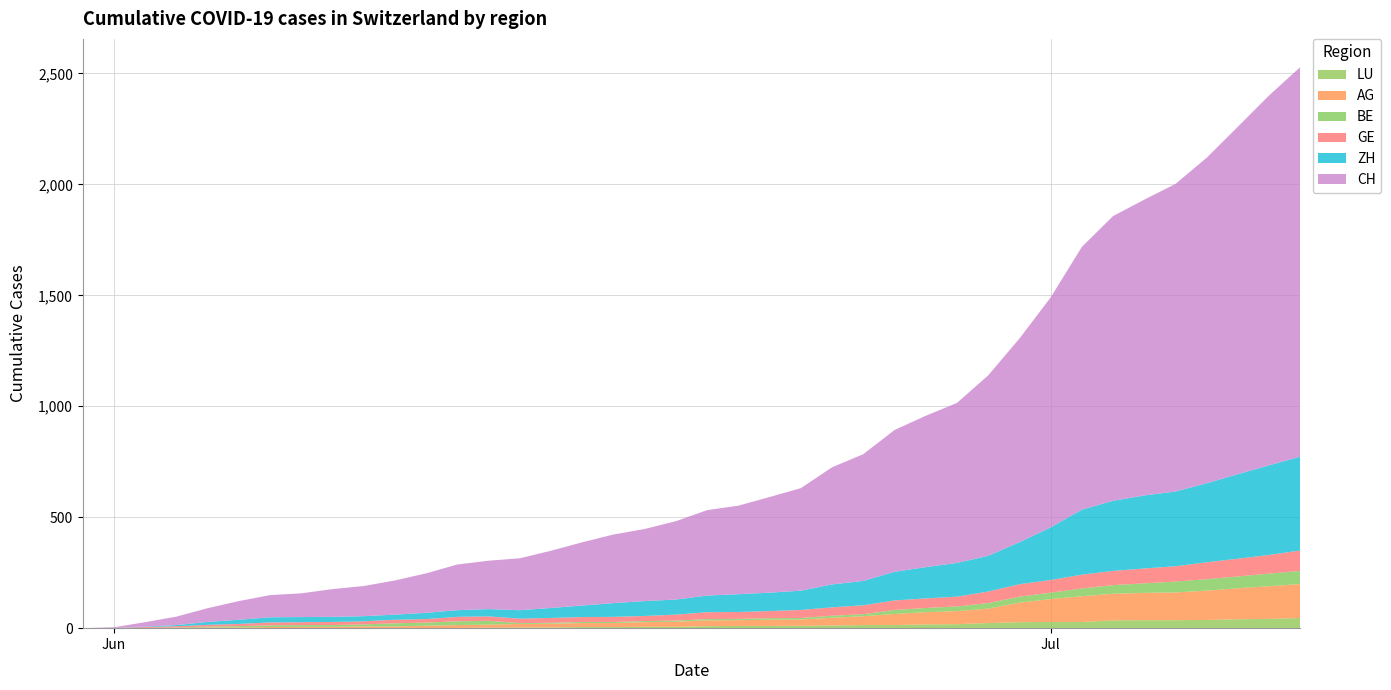

Reading left to right, list all the values displayed in this chart.

CH: 0	3	20	38	62	84	100	107	125	136	154	178	206	218	234	258	285	309	325	353	385	399	431	462	528	571	639	682	721	813	918	1036	1184	1283	1333	1386	1467	1566	1667	1756
ZH: 0	0	2	5	13	19	23	23	23	23	23	28	30	33	38	45	52	62	67	68	75	80	83	87	103	110	129	141	152	161	189	237	293	316	329	337	356	381	404	423
BE: 0	0	1	2	4	6	8	8	8	9	14	14	17	17	4	4	5	5	5	5	6	6	7	7	9	9	18	19	21	25	27	29	35	39	43	49	52	53	57	59
GE: 0	1	4	6	8	10	13	13	14	14	16	16	20	20	20	22	22	23	23	27	31	31	32	36	38	40	43	43	44	52	56	57	62	64	67	69	76	80	84	92
AG: 0	0	0	1	3	3	5	5	5	7	7	10	13	14	16	17	18	18	21	23	26	26	28	28	35	40	50	55	59	65	88	103	116	120	123	125	132	140	147	153
LU: 0	0	0	0	0	0	0	1	1	1	1	1	1	2	3	3	5	5	6	6	9	10	10	11	12	14	14	17	18	23	27	28	28	35	36	36	37	40	42	46